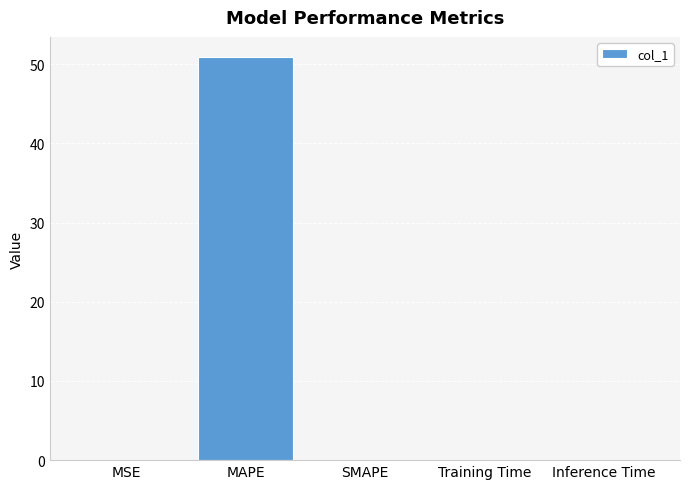

Which category has the highest value across all series?

MAPE